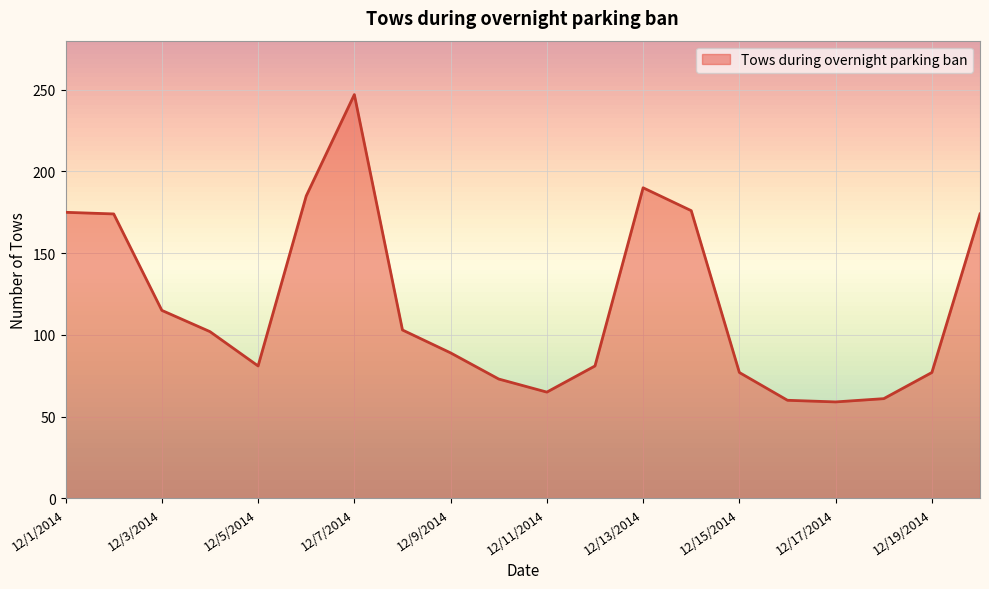

What is the difference between the maximum and minimum values?

188